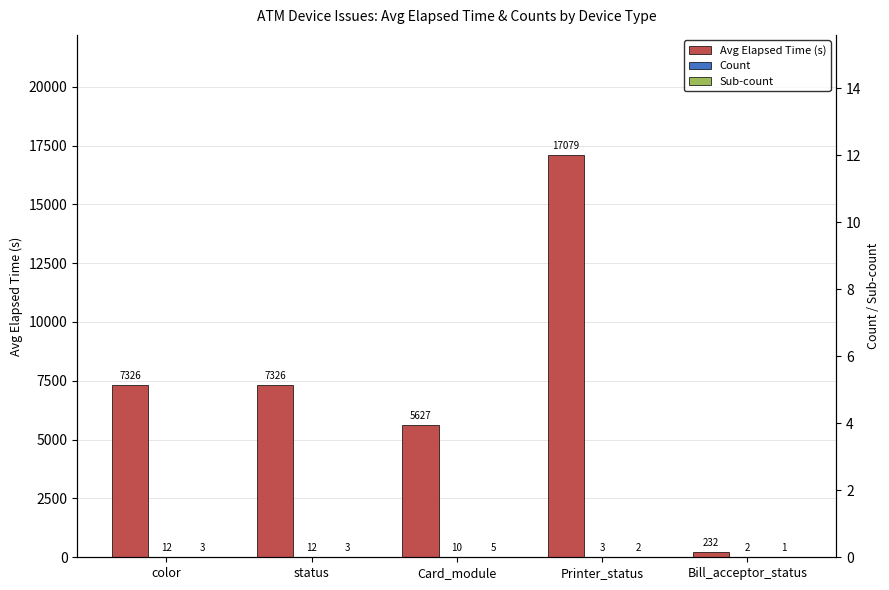

What position from the left is Bill_acceptor_status?

5